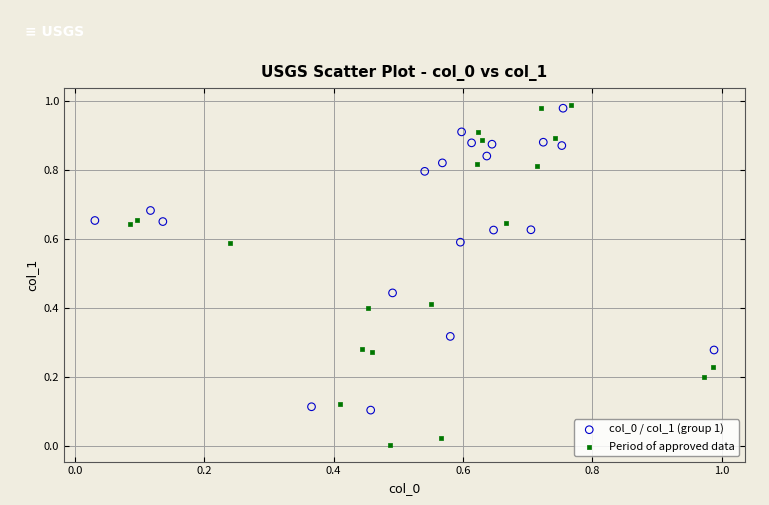

Which series contains the highest Y value?

Period of approved data